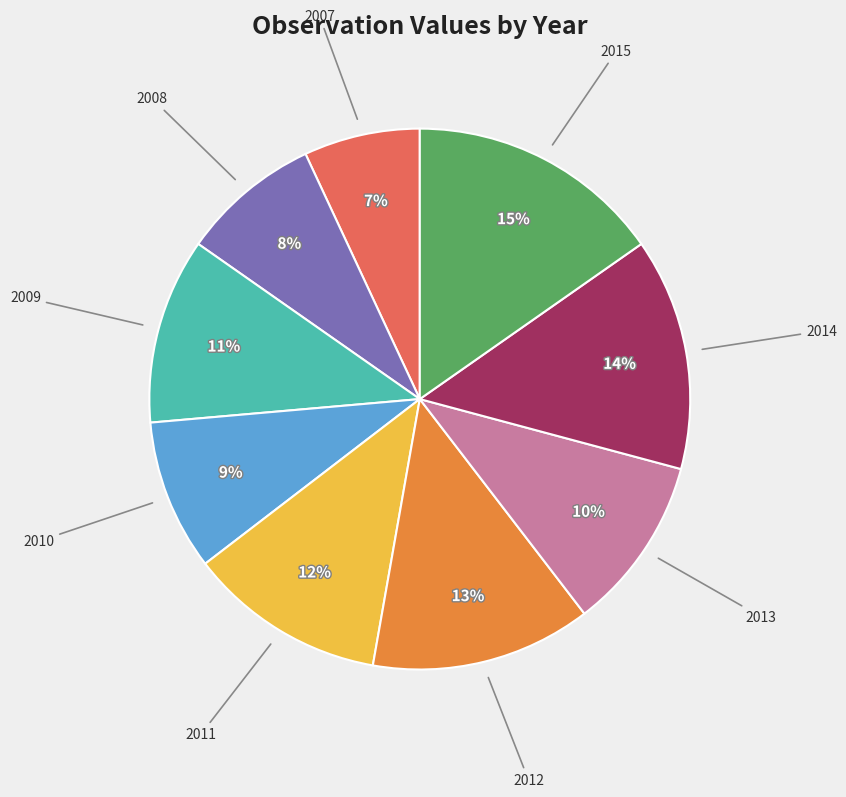

Does any single category account for the majority?

No